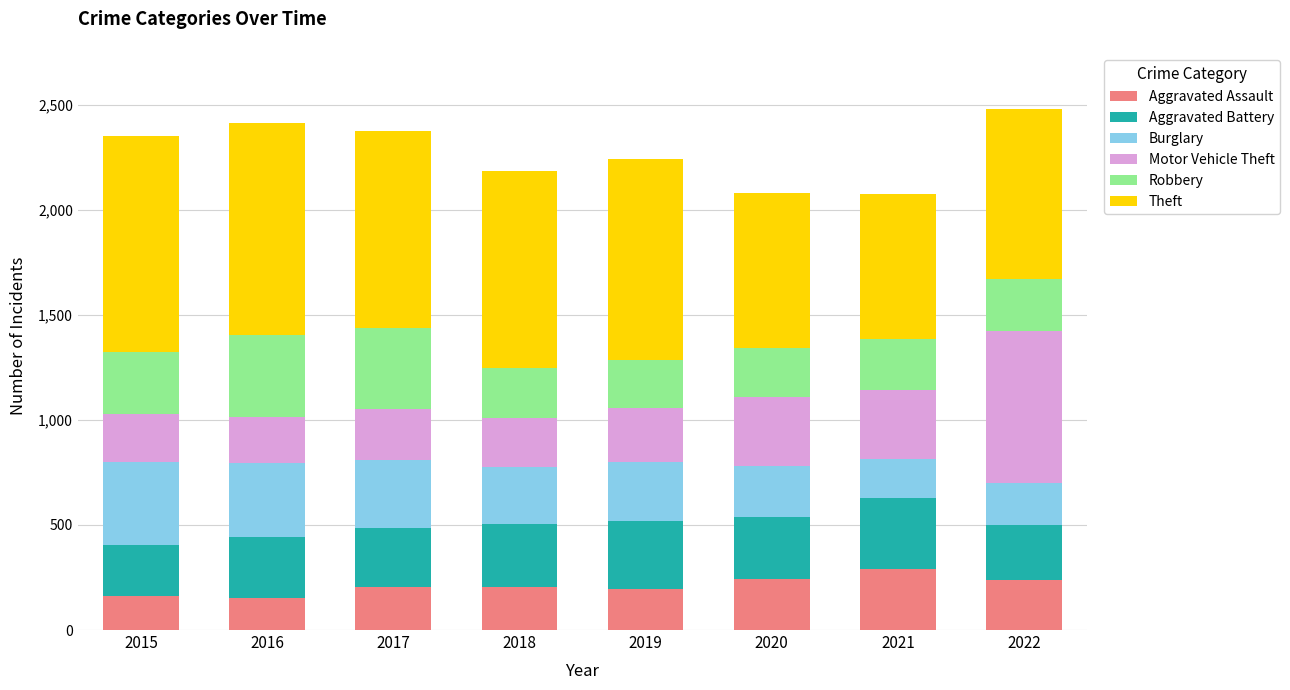

What is the lowest value of the Aggravated Assault series?

154